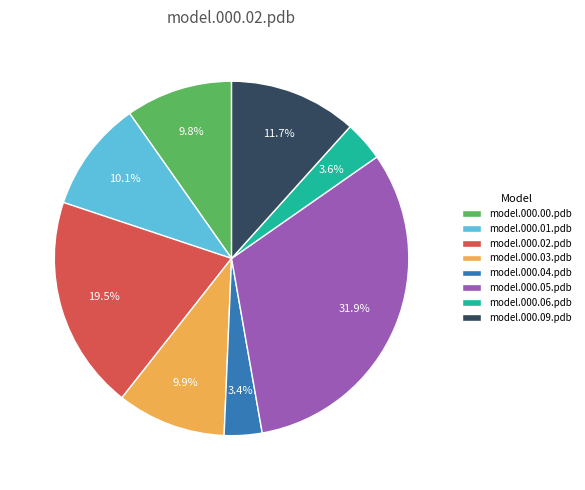

Approximately how many times larger is the value at model.000.04.pdb compared to model.000.06.pdb?

0.9